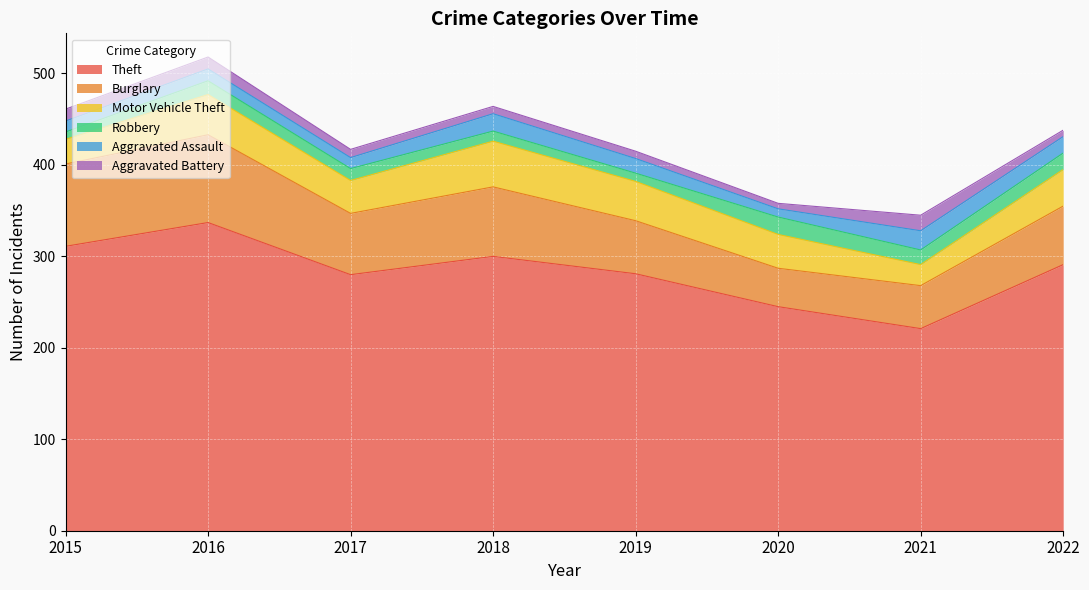

True or false: Motor Vehicle Theft has a value of 40 at 2022.

True